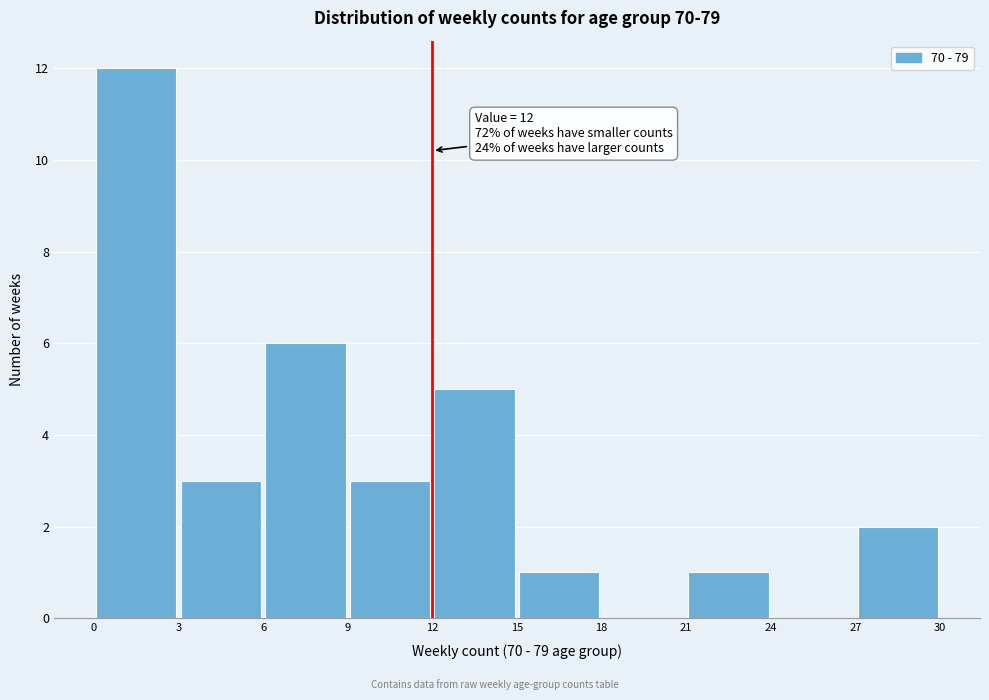

Over which range of the x-axis is the bar tallest?

0 to 3